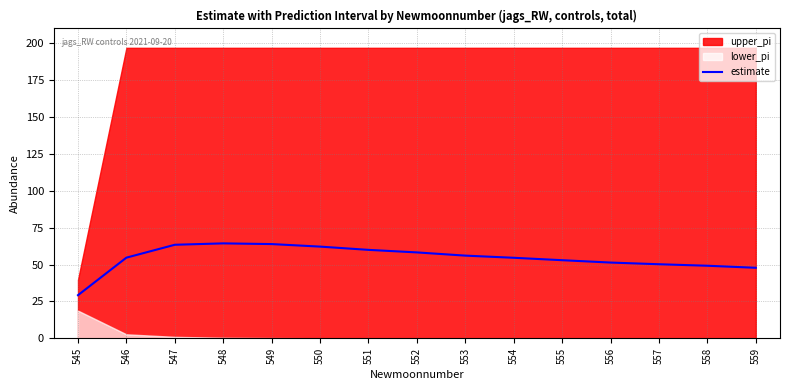

Which label corresponds to the smallest value in the chart?

545